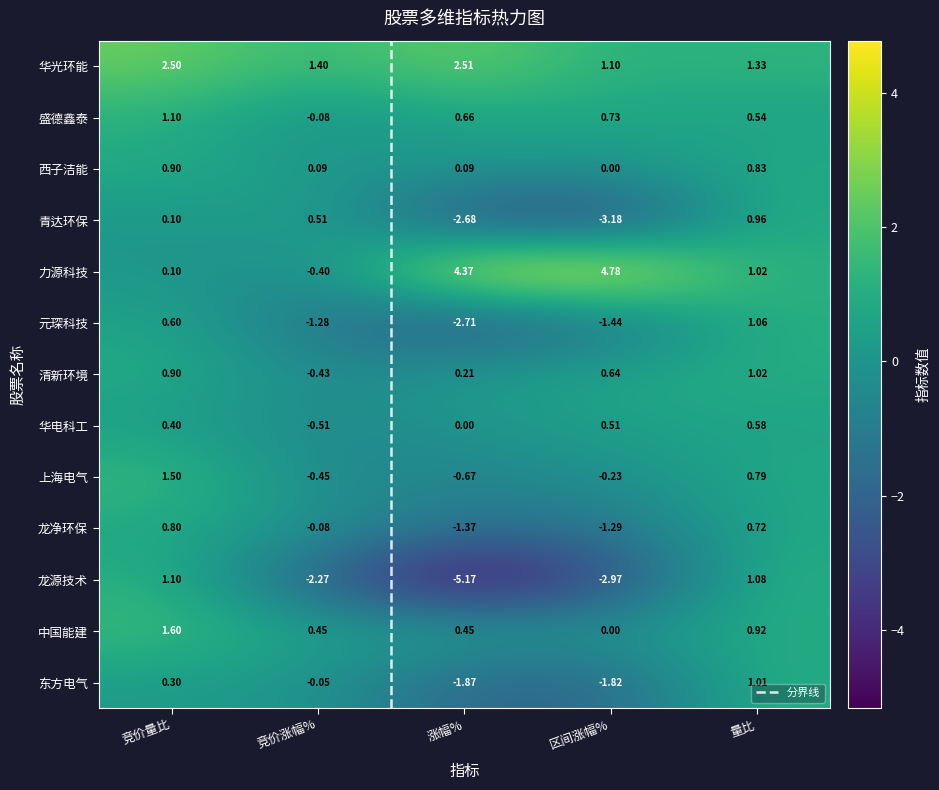

At which label does 元琛科技 first exceed -1?

竞价量比